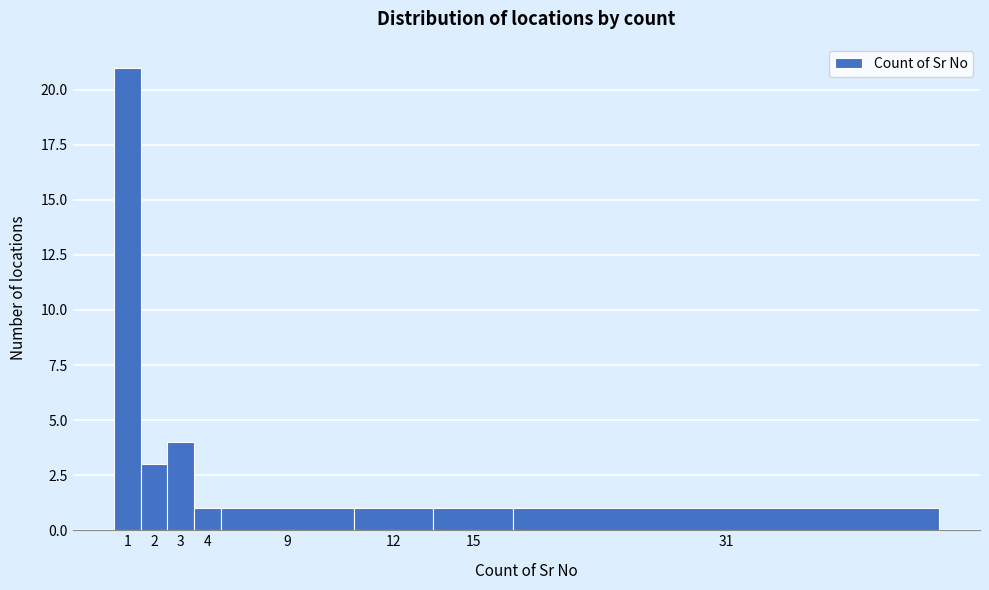

Reading right to left, extract all data points from this chart.

1	1	1	1	1	4	3	21